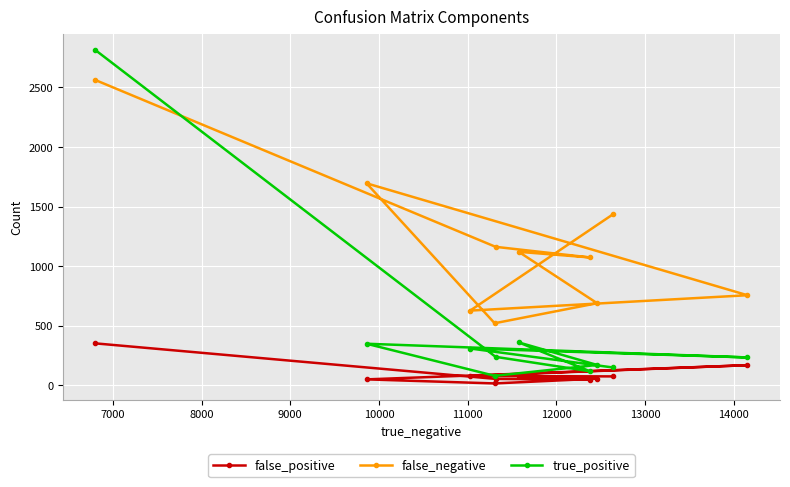

Count the number of categories in the chart.

10